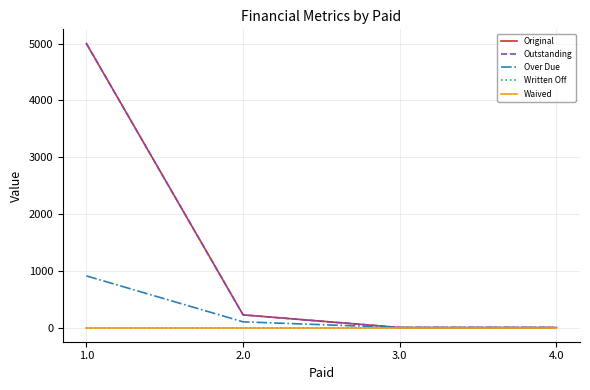

What is the label of the 1st point from the left?

1.0